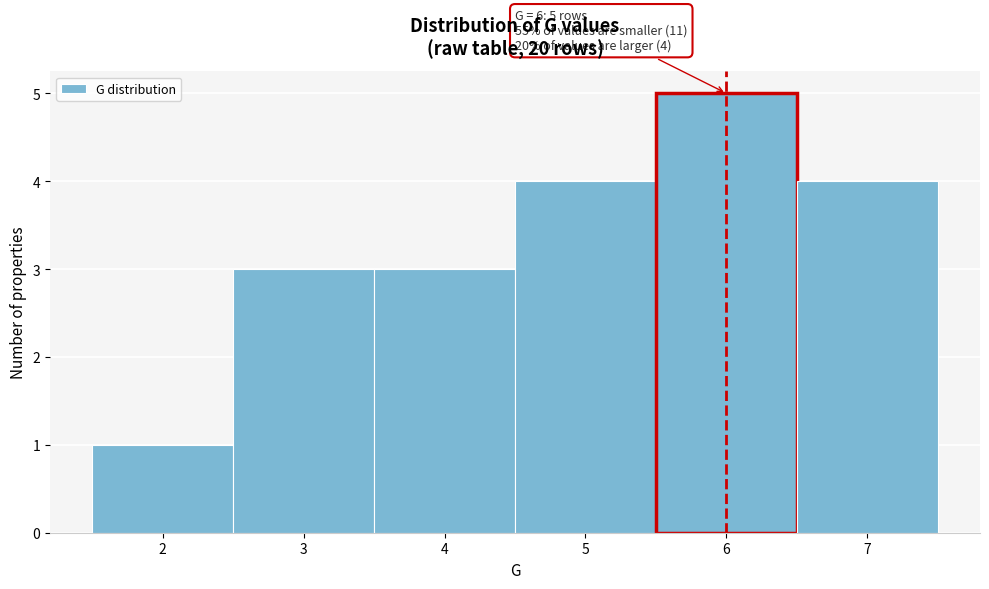

Over which range of the x-axis is the bar tallest?

5.5 to 6.5